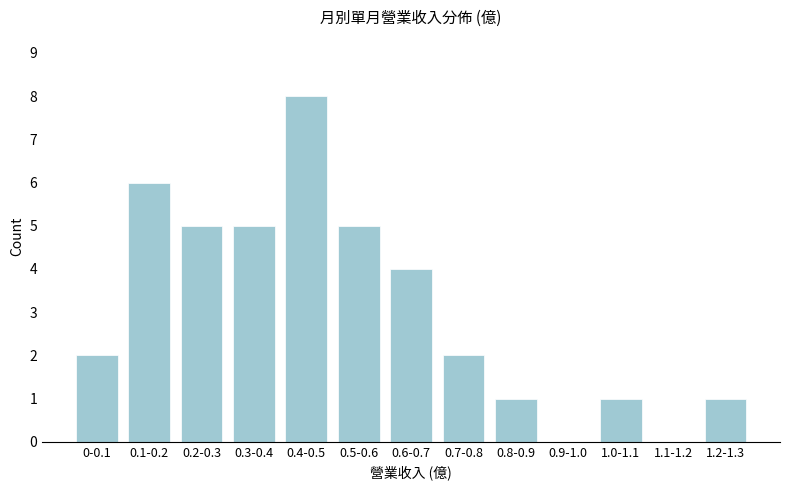

Reading left to right, what are all the values shown in this chart?

0-0.1=2	0.1-0.2=6	0.2-0.3=5	0.3-0.4=5	0.4-0.5=8	0.5-0.6=5	0.6-0.7=4	0.7-0.8=2	0.8-0.9=1	0.9-1.0=0	1.0-1.1=1	1.1-1.2=0	1.2-1.3=1